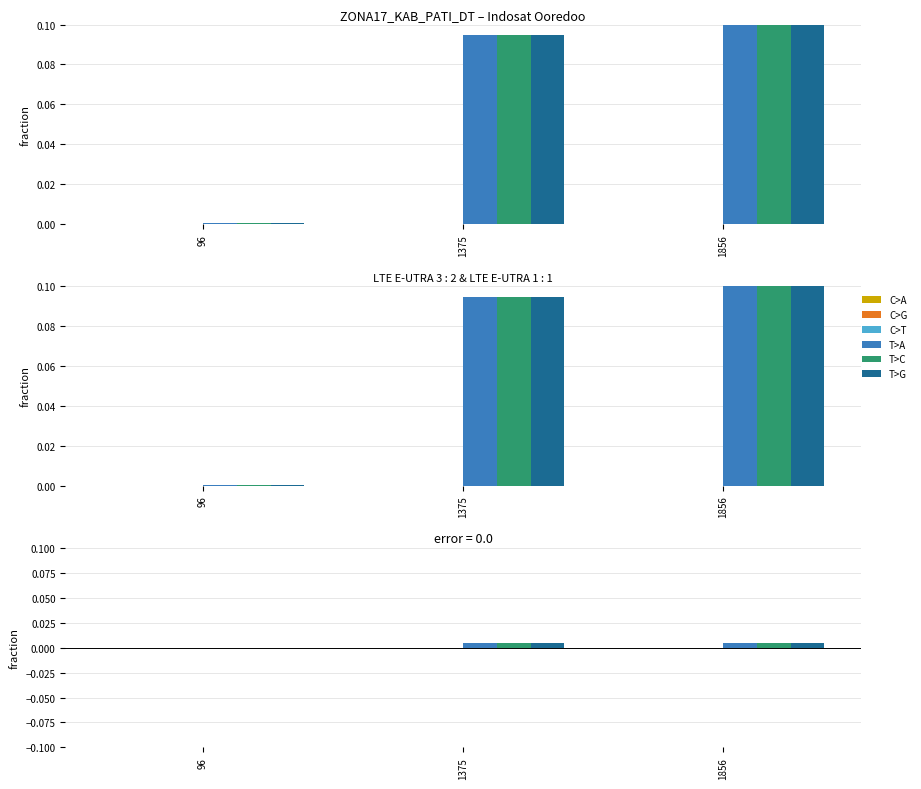

At 1856, list the series in order from smallest to largest.

C>T, C>G, C>A, T>C, T>G, T>A